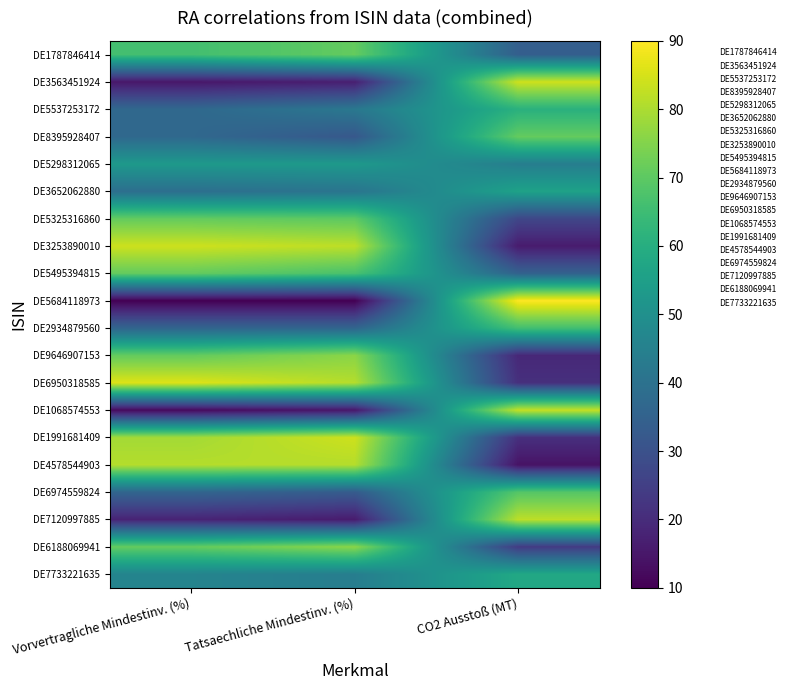

What is the difference between the highest and lowest values at CO2 Ausstoß (MT)?

76